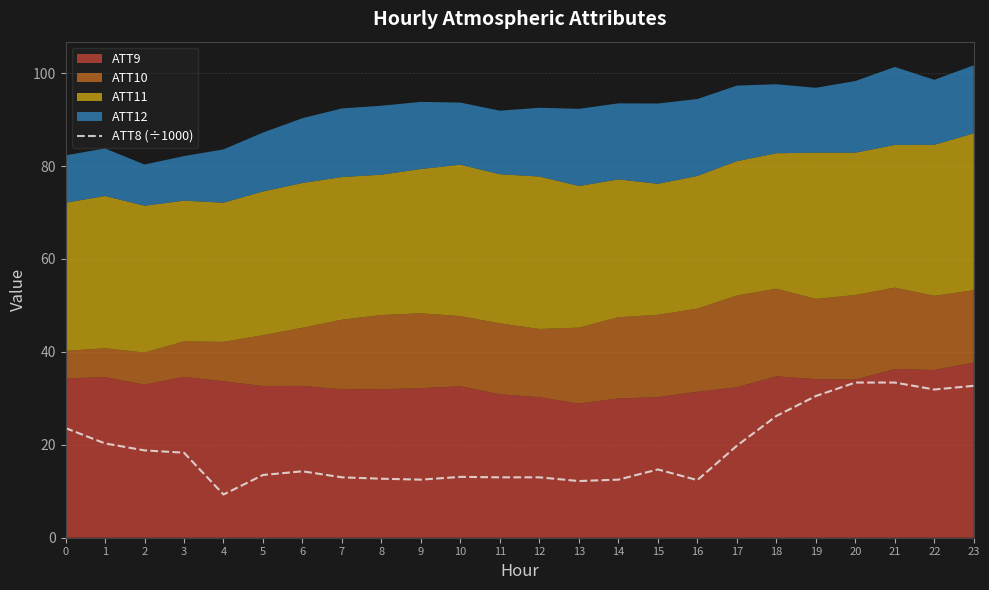

Reading left to right, extract all data points from this chart.

23.6	20.3	18.8	18.3	9.3	13.5	14.3	13.0	12.7	12.5	13.1	13.0	13.0	12.2	12.5	14.7	12.4	19.8	26.2	30.5	33.4	33.4	31.9	32.7